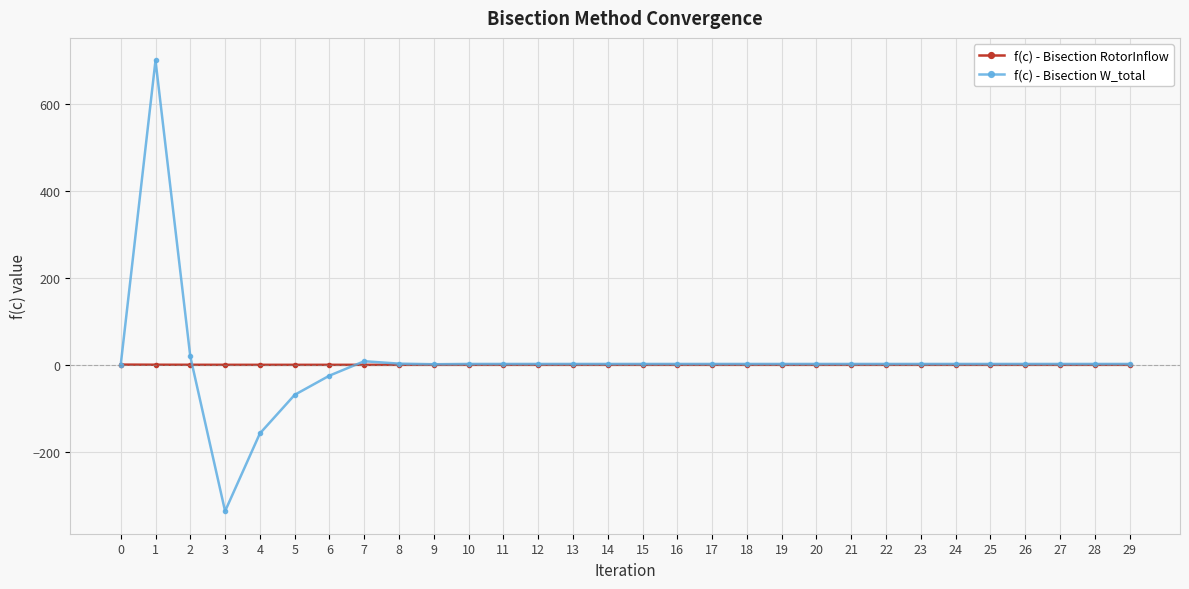

Between 3 and 22, which series saw the biggest shift?

f(c) - Bisection W_total